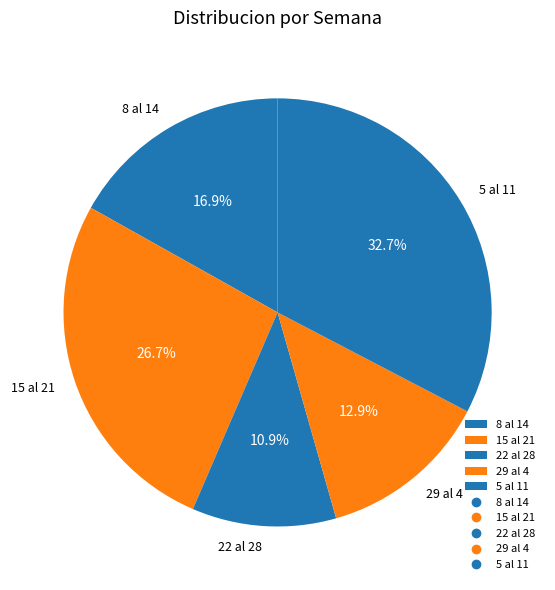

Is it true that 15 al 21 is 32% of the pie?

False